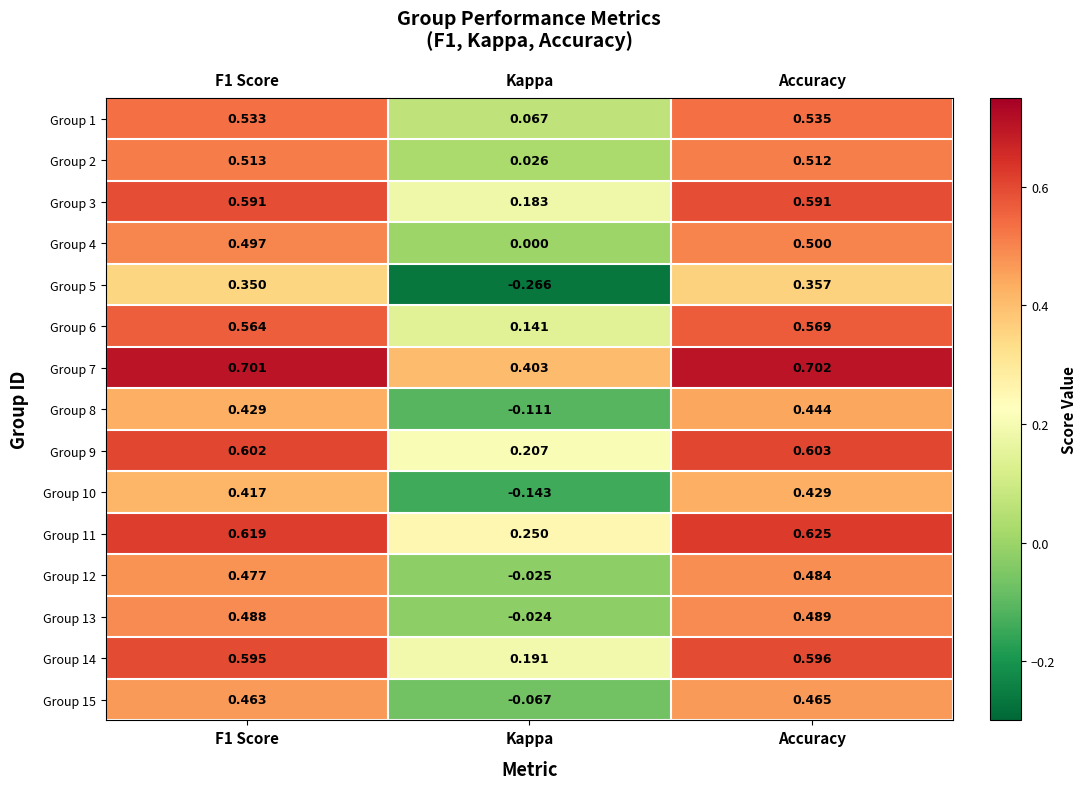

At which label is Group 15 closest to 0?

Kappa